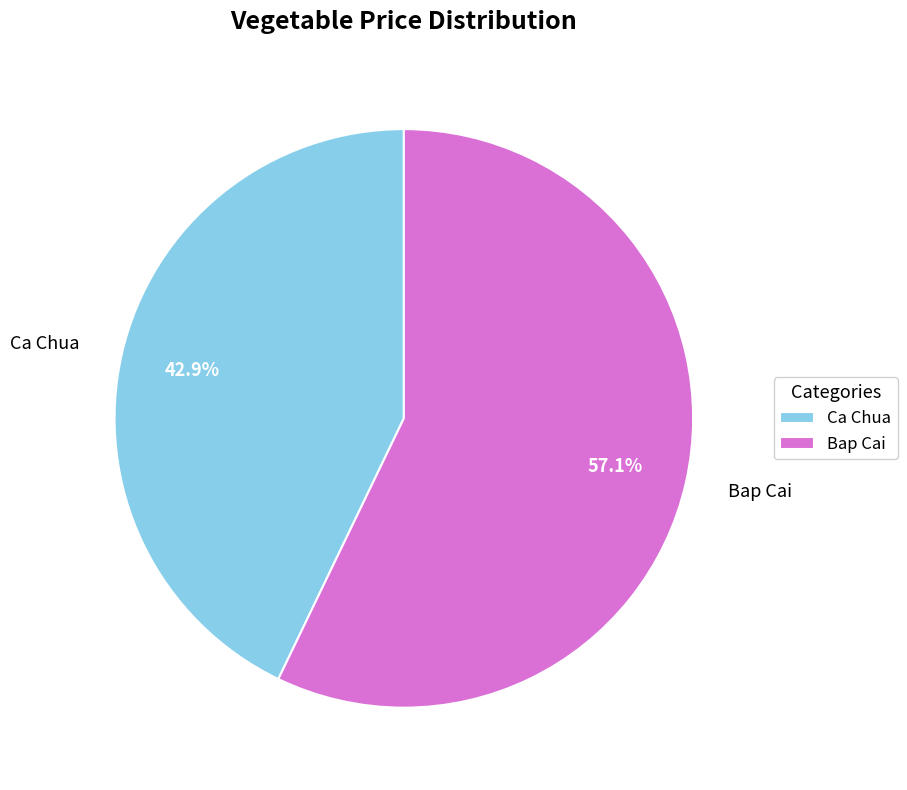

To the nearest percent, what is the combined percentage of Ca Chua and Bap Cai?

100%